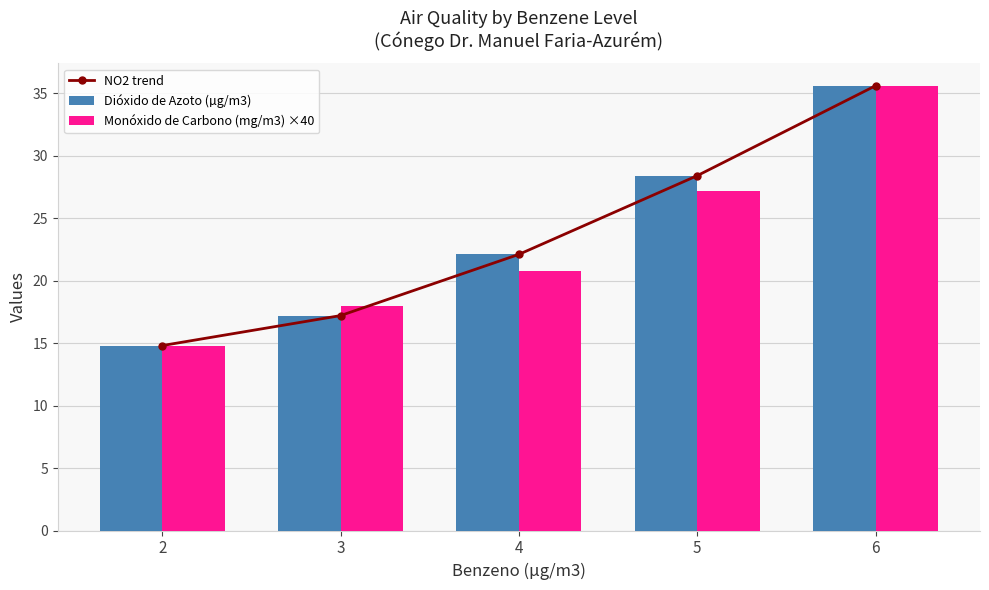

Between 6 and 3, which is larger?

6